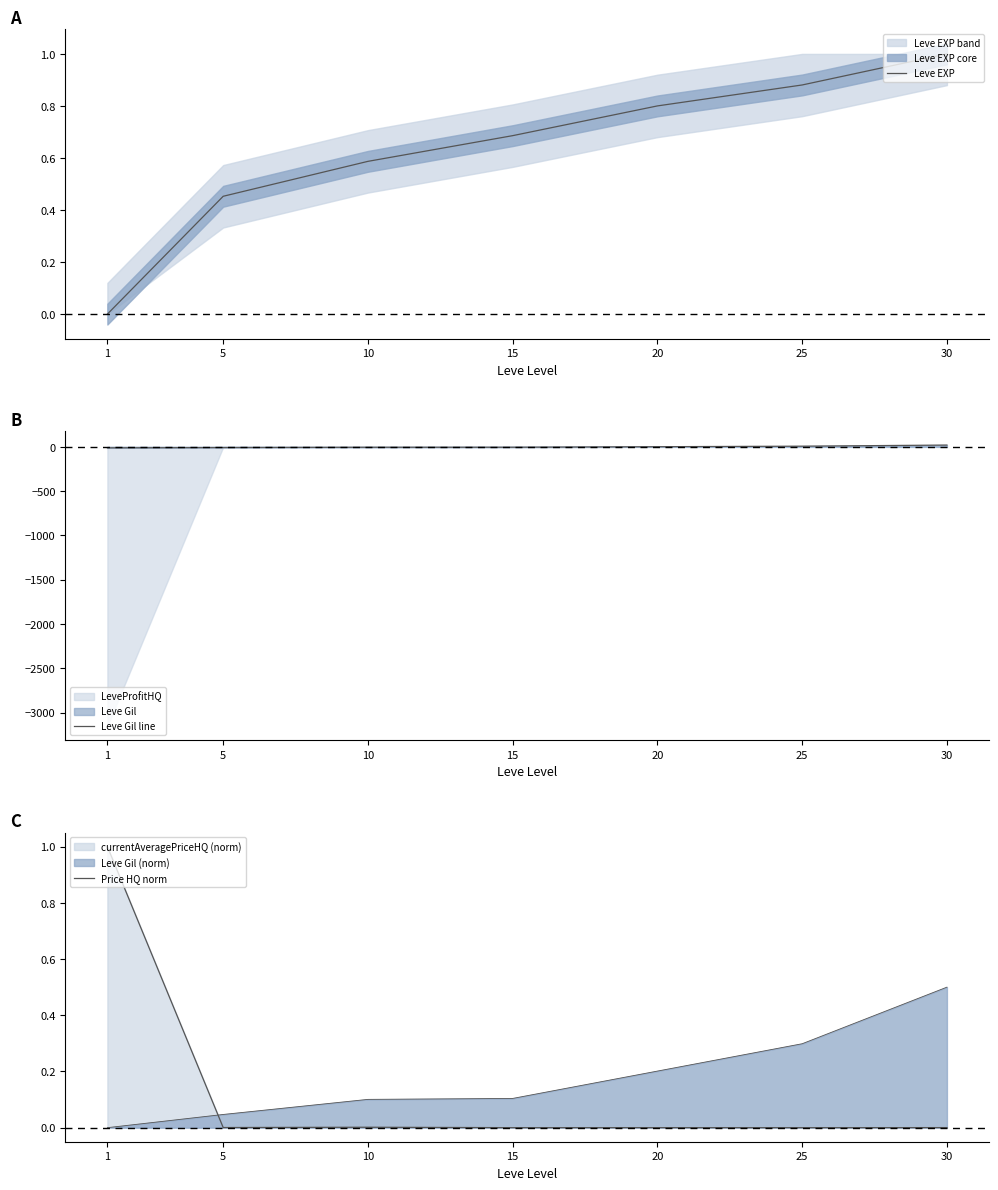

How many distinct data groups are displayed?

3